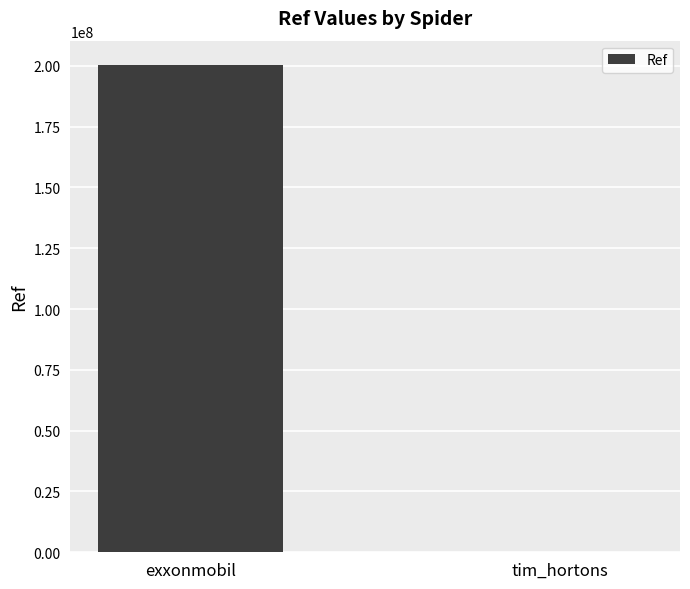

What is the change in value from exxonmobil to tim_hortons?

-200200774